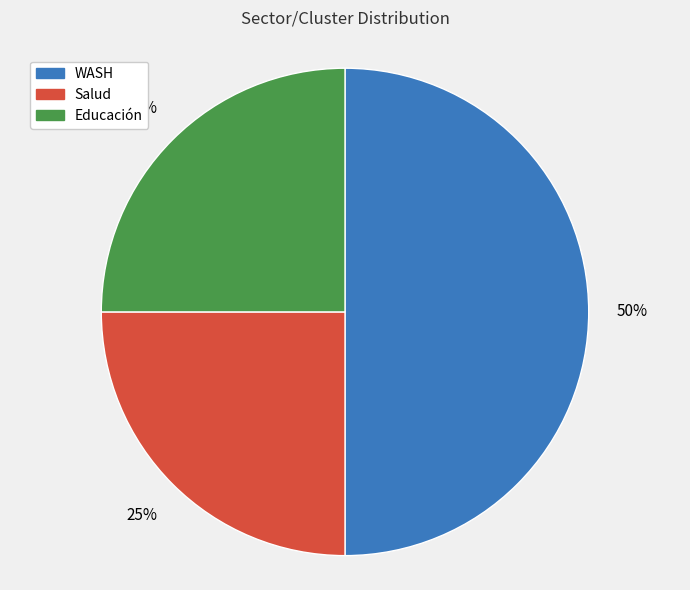

Does Educación represent more than half of the total?

No